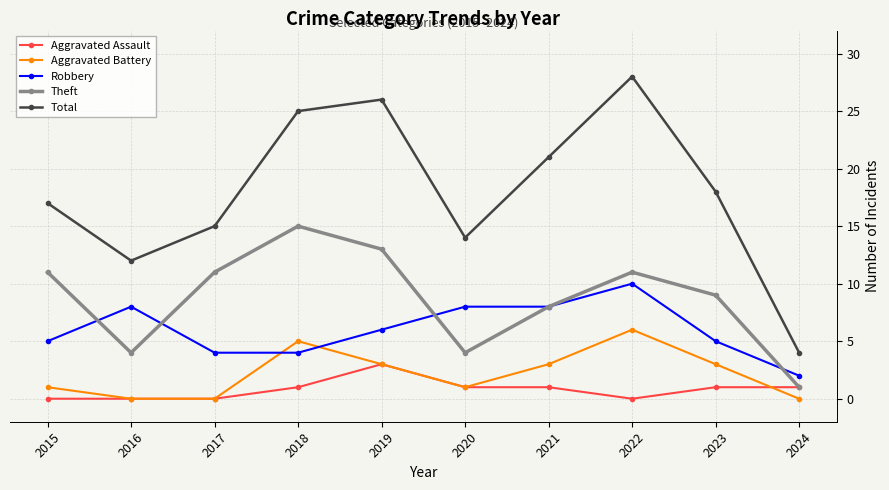

Which series ends up on top after the final intersection of Robbery and Theft?

Robbery